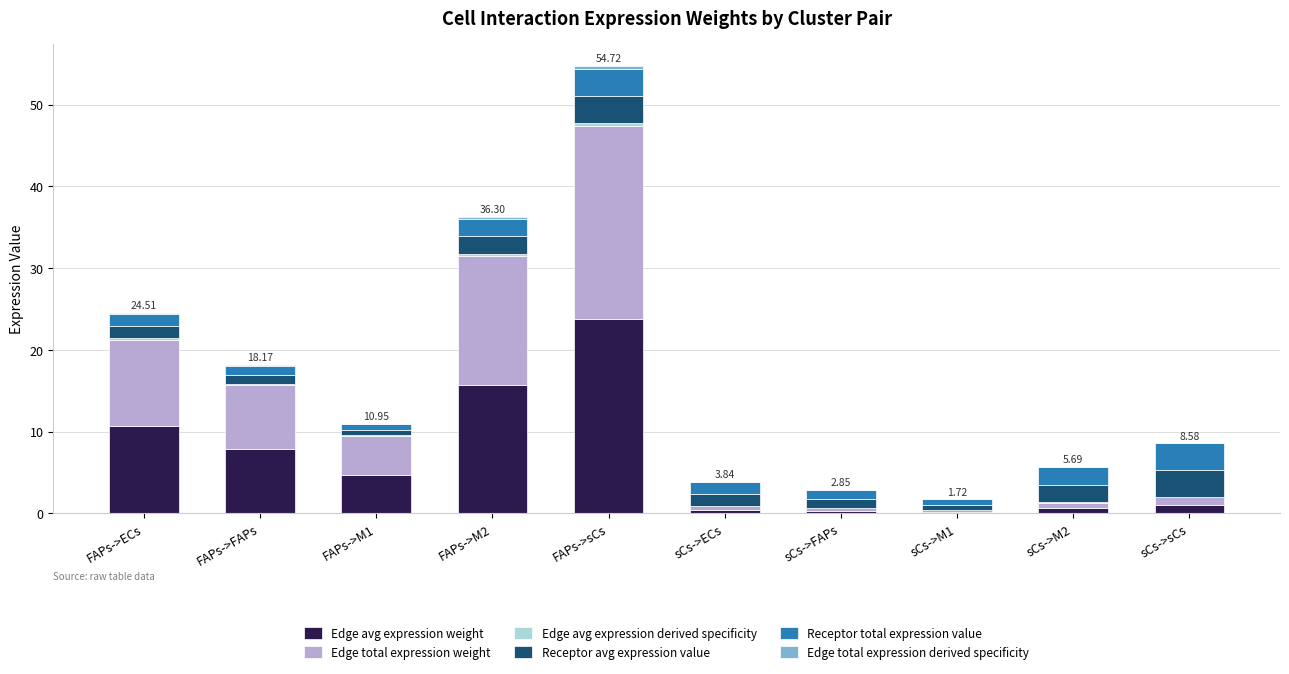

At which label does Edge avg expression weight reach its peak?

FAPs->sCs